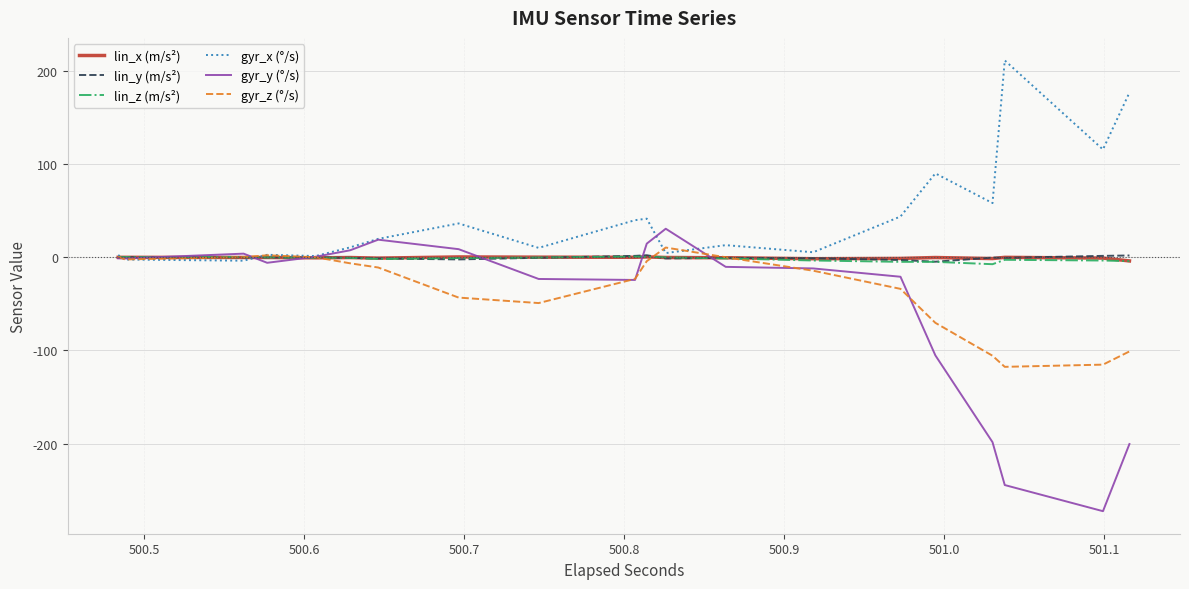

In lin_y (m/s²), how many points are lower than both neighbors (excluding endpoints)?

4